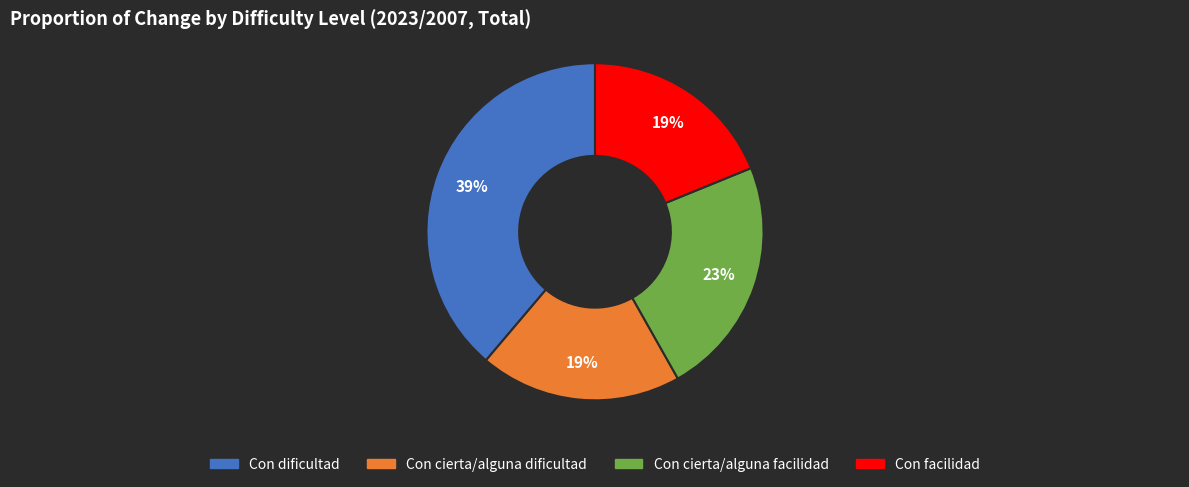

Does any single category account for the majority?

No